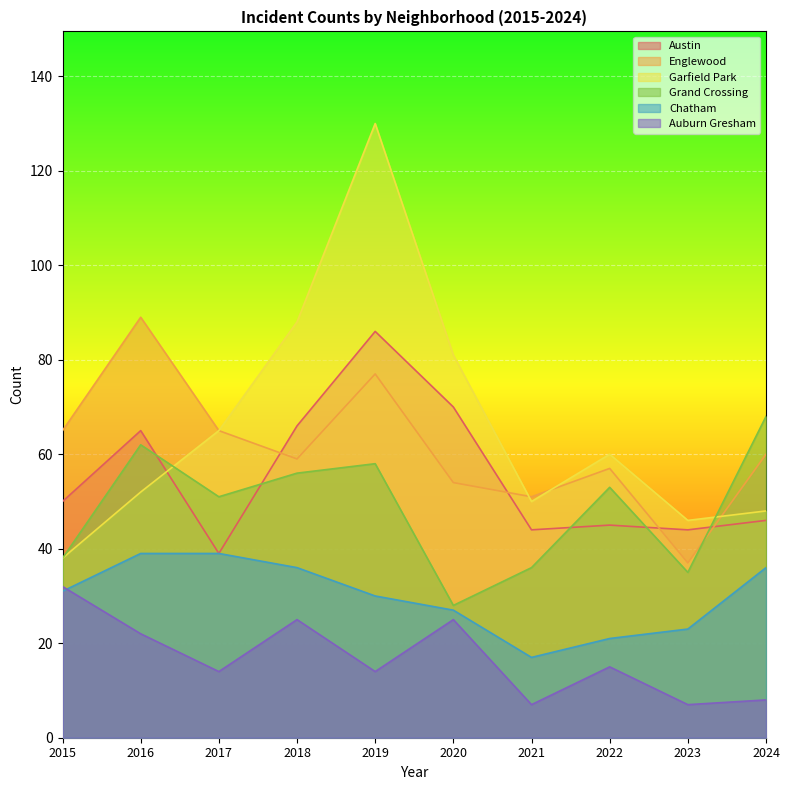

At which category does Englewood reach its first local peak?

2016